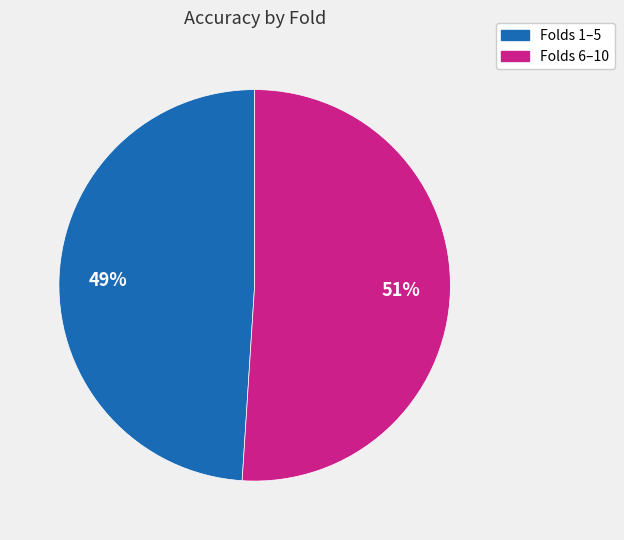

Does any single category account for the majority?

Yes